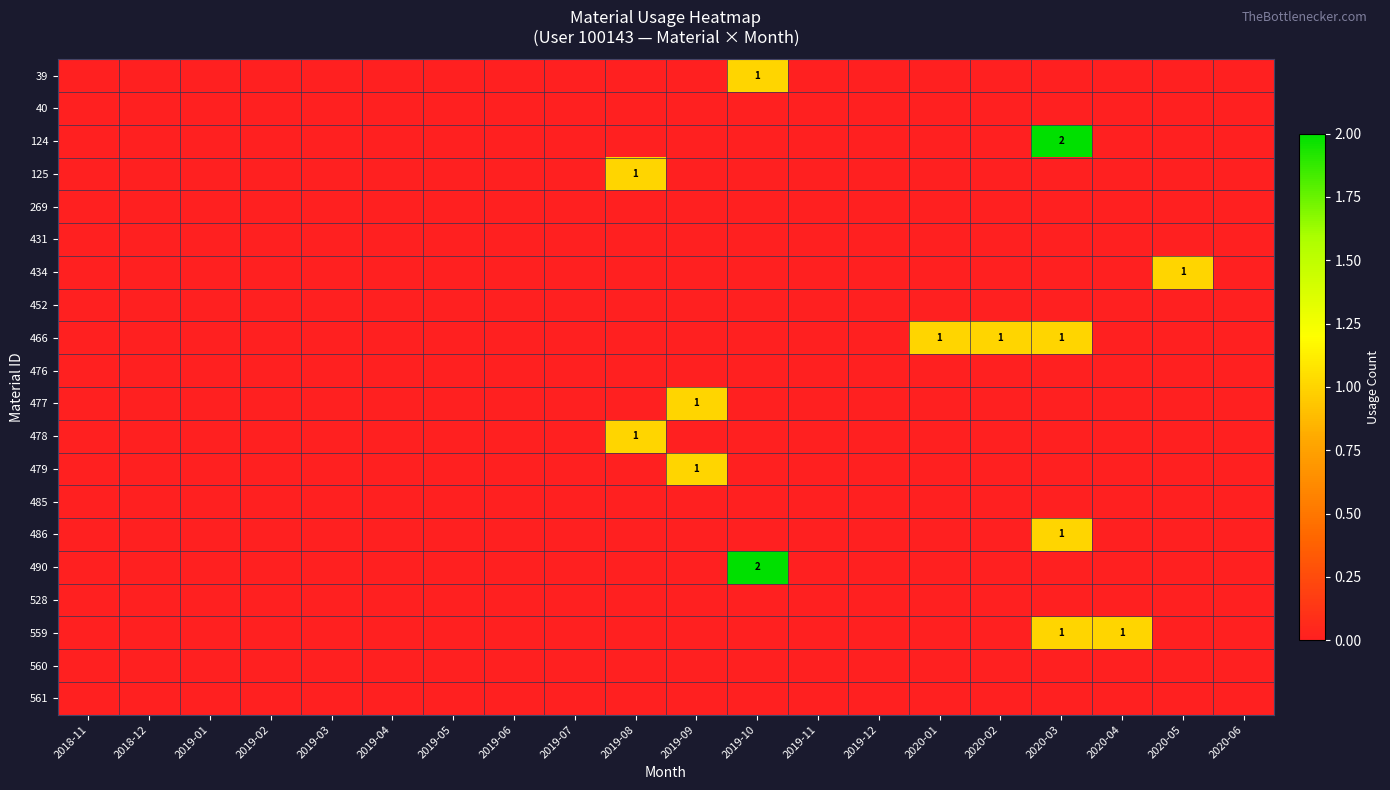

What is the greatest value displayed?

2